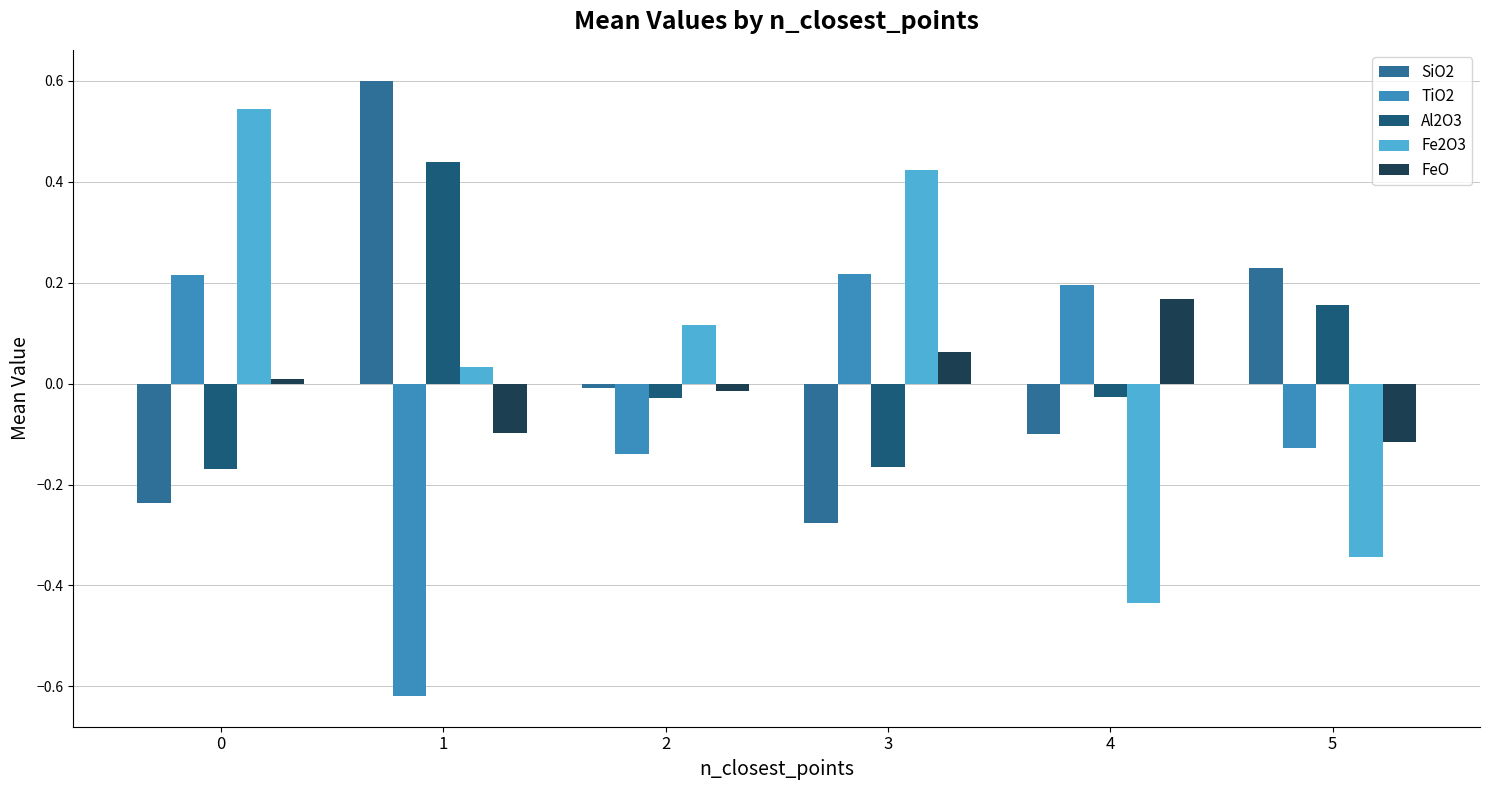

The Fe2O3 series shows 0.0 at 1. True or false?

True